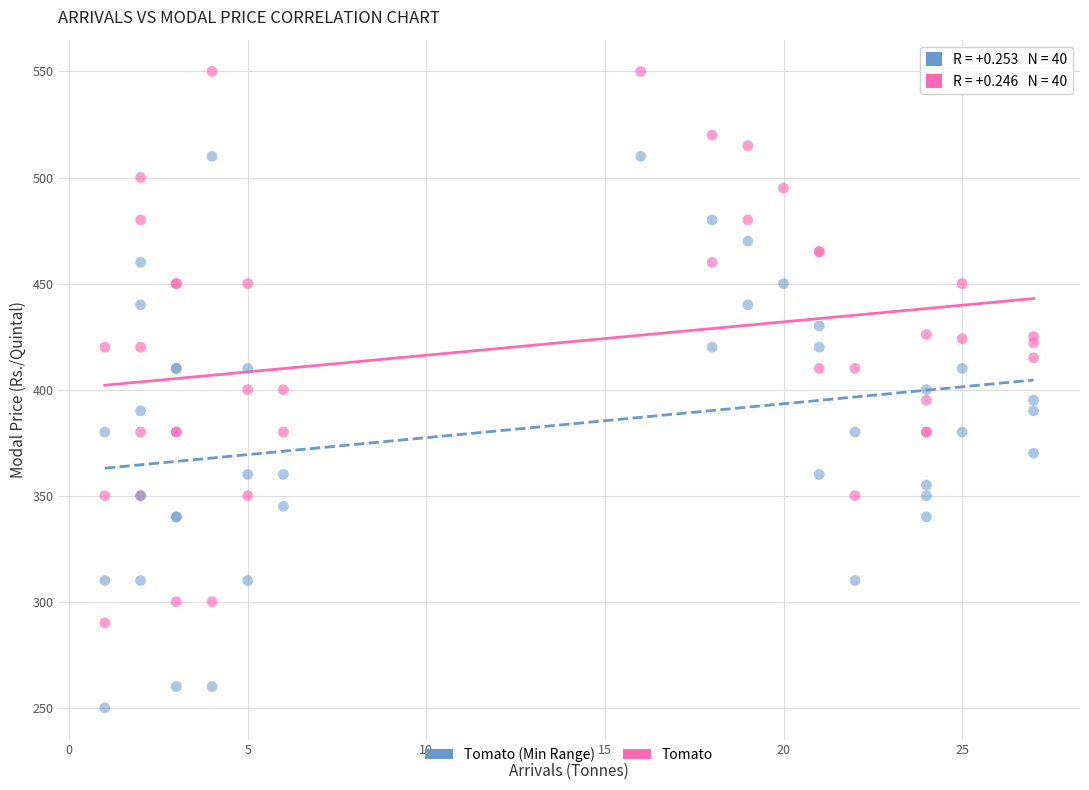

Which series reaches the minimum Y coordinate?

Tomato (Min Range)